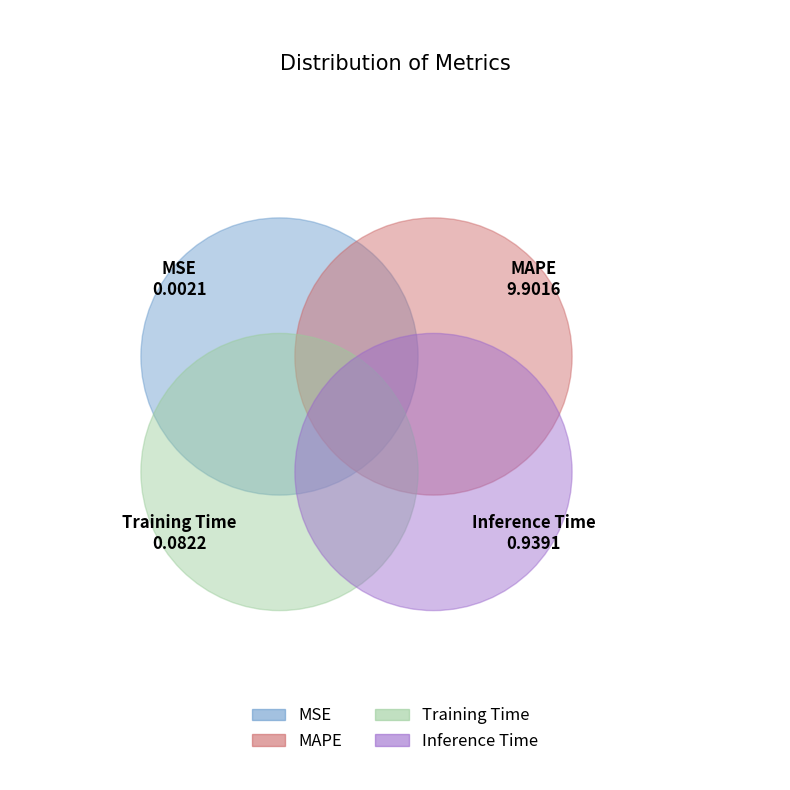

Rank the categories by value from lowest to highest.

MSE, Training Time, Inference Time, MAPE